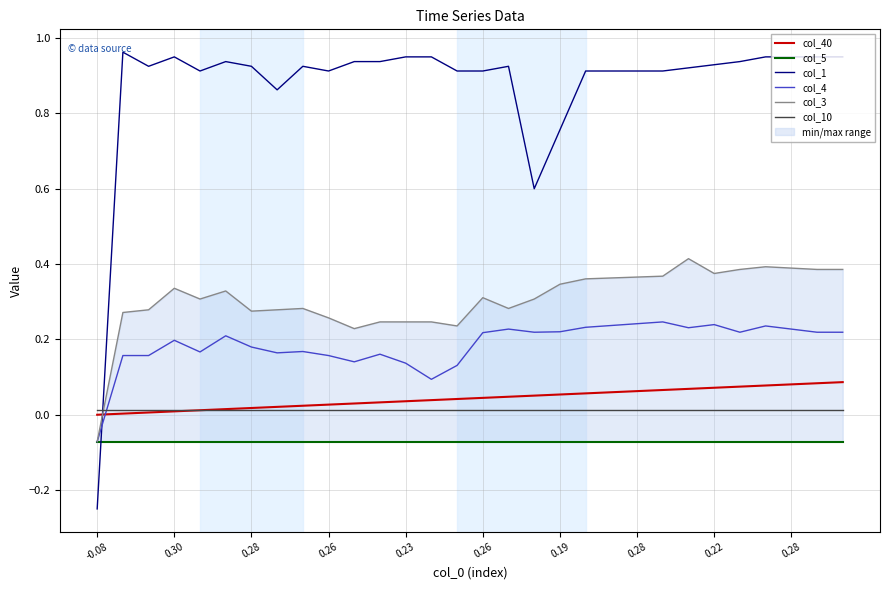

Which has a higher value, 0.28 or 19?

19